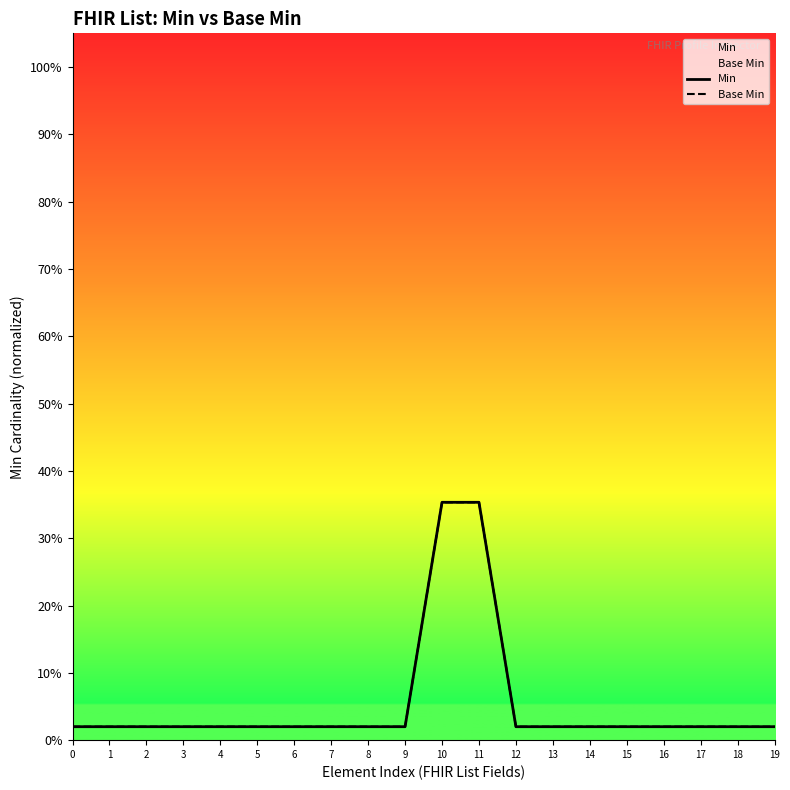

What is the average value of the Base Min series?

0.1